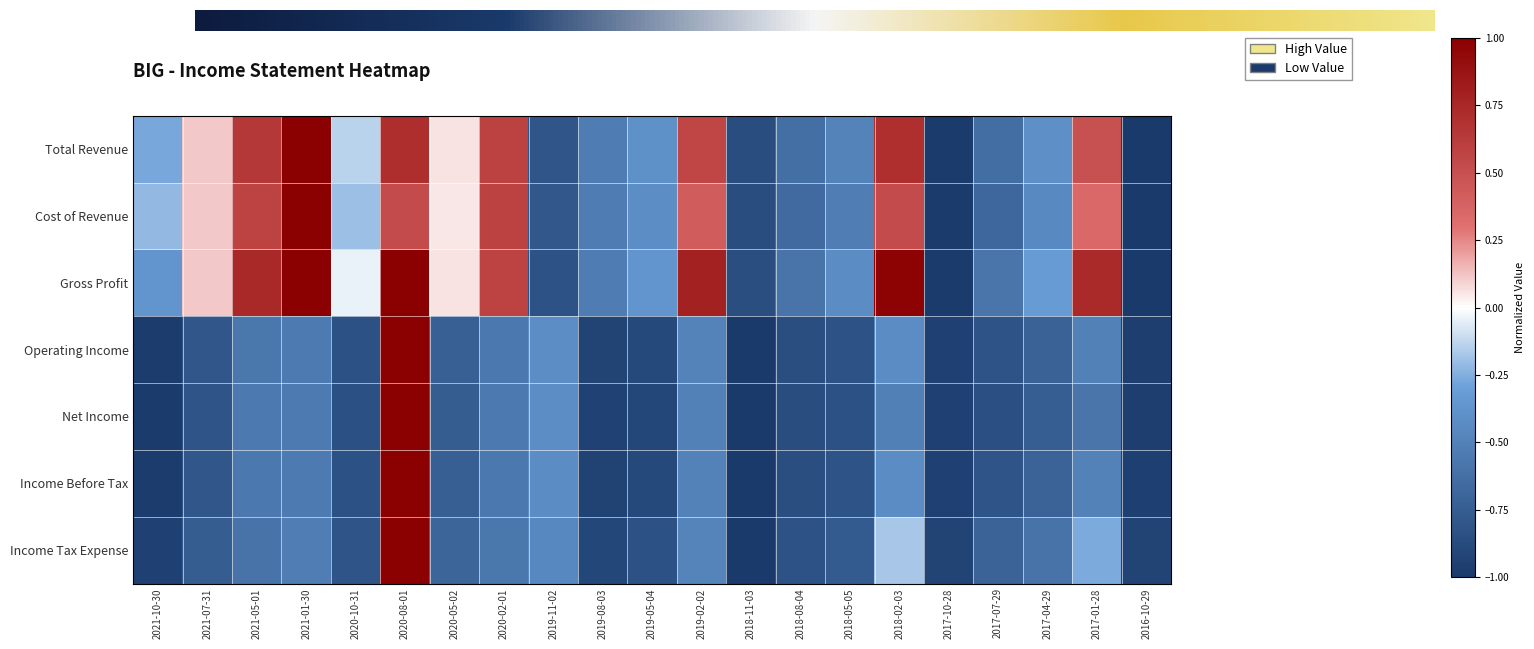

Reading left to right, list all the values displayed in this chart.

Total Revenue: 2021-10-30=-0.3	2021-07-31=0.1	2021-05-01=0.6	2021-01-30=1.0	2020-10-31=-0.1	2020-08-01=0.7	2020-05-02=0.1	2020-02-01=0.6	2019-11-02=-0.8	2019-08-03=-0.5	2019-05-04=-0.4	2019-02-02=0.6	2018-11-03=-0.9	2018-08-04=-0.6	2018-05-05=-0.5	2018-02-03=0.7	2017-10-28=-1.0	2017-07-29=-0.6	2017-04-29=-0.4	2017-01-28=0.5	2016-10-29=-1.0
Cost of Revenue: 2021-10-30=-0.2	2021-07-31=0.1	2021-05-01=0.6	2021-01-30=1.0	2020-10-31=-0.2	2020-08-01=0.5	2020-05-02=0.1	2020-02-01=0.6	2019-11-02=-0.8	2019-08-03=-0.5	2019-05-04=-0.4	2019-02-02=0.4	2018-11-03=-0.9	2018-08-04=-0.7	2018-05-05=-0.5	2018-02-03=0.5	2017-10-28=-1.0	2017-07-29=-0.7	2017-04-29=-0.4	2017-01-28=0.3	2016-10-29=-1.0
Gross Profit: 2021-10-30=-0.4	2021-07-31=0.1	2021-05-01=0.7	2021-01-30=1.0	2020-10-31=-0.0	2020-08-01=1.0	2020-05-02=0.1	2020-02-01=0.6	2019-11-02=-0.8	2019-08-03=-0.5	2019-05-04=-0.4	2019-02-02=0.8	2018-11-03=-0.9	2018-08-04=-0.6	2018-05-05=-0.4	2018-02-03=1.0	2017-10-28=-1.0	2017-07-29=-0.6	2017-04-29=-0.3	2017-01-28=0.7	2016-10-29=-1.0
Operating Income: 2021-10-30=-1.0	2021-07-31=-0.8	2021-05-01=-0.6	2021-01-30=-0.5	2020-10-31=-0.8	2020-08-01=1.0	2020-05-02=-0.7	2020-02-01=-0.6	2019-11-02=-0.4	2019-08-03=-0.9	2019-05-04=-0.9	2019-02-02=-0.5	2018-11-03=-1.0	2018-08-04=-0.9	2018-05-05=-0.8	2018-02-03=-0.4	2017-10-28=-1.0	2017-07-29=-0.8	2017-04-29=-0.7	2017-01-28=-0.5	2016-10-29=-1.0
Net Income: 2021-10-30=-1.0	2021-07-31=-0.8	2021-05-01=-0.6	2021-01-30=-0.5	2020-10-31=-0.8	2020-08-01=1.0	2020-05-02=-0.8	2020-02-01=-0.6	2019-11-02=-0.4	2019-08-03=-0.9	2019-05-04=-0.9	2019-02-02=-0.5	2018-11-03=-1.0	2018-08-04=-0.9	2018-05-05=-0.8	2018-02-03=-0.5	2017-10-28=-1.0	2017-07-29=-0.8	2017-04-29=-0.7	2017-01-28=-0.6	2016-10-29=-1.0
Income Before Tax: 2021-10-30=-1.0	2021-07-31=-0.8	2021-05-01=-0.6	2021-01-30=-0.5	2020-10-31=-0.8	2020-08-01=1.0	2020-05-02=-0.7	2020-02-01=-0.6	2019-11-02=-0.4	2019-08-03=-0.9	2019-05-04=-0.9	2019-02-02=-0.5	2018-11-03=-1.0	2018-08-04=-0.9	2018-05-05=-0.8	2018-02-03=-0.4	2017-10-28=-0.9	2017-07-29=-0.8	2017-04-29=-0.7	2017-01-28=-0.5	2016-10-29=-1.0
Income Tax Expense: 2021-10-30=-0.9	2021-07-31=-0.8	2021-05-01=-0.6	2021-01-30=-0.5	2020-10-31=-0.8	2020-08-01=1.0	2020-05-02=-0.7	2020-02-01=-0.6	2019-11-02=-0.5	2019-08-03=-0.9	2019-05-04=-0.8	2019-02-02=-0.5	2018-11-03=-1.0	2018-08-04=-0.8	2018-05-05=-0.8	2018-02-03=-0.2	2017-10-28=-0.9	2017-07-29=-0.7	2017-04-29=-0.6	2017-01-28=-0.3	2016-10-29=-0.9